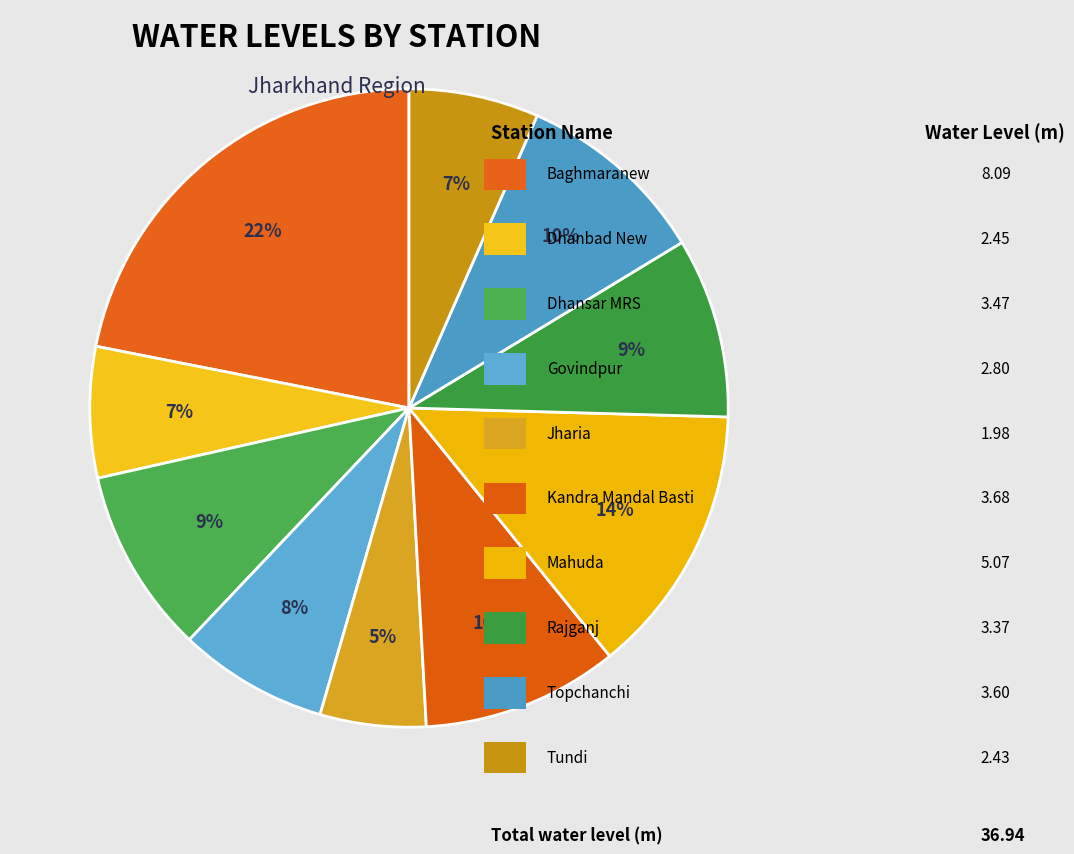

Is there a majority slice in this chart?

No